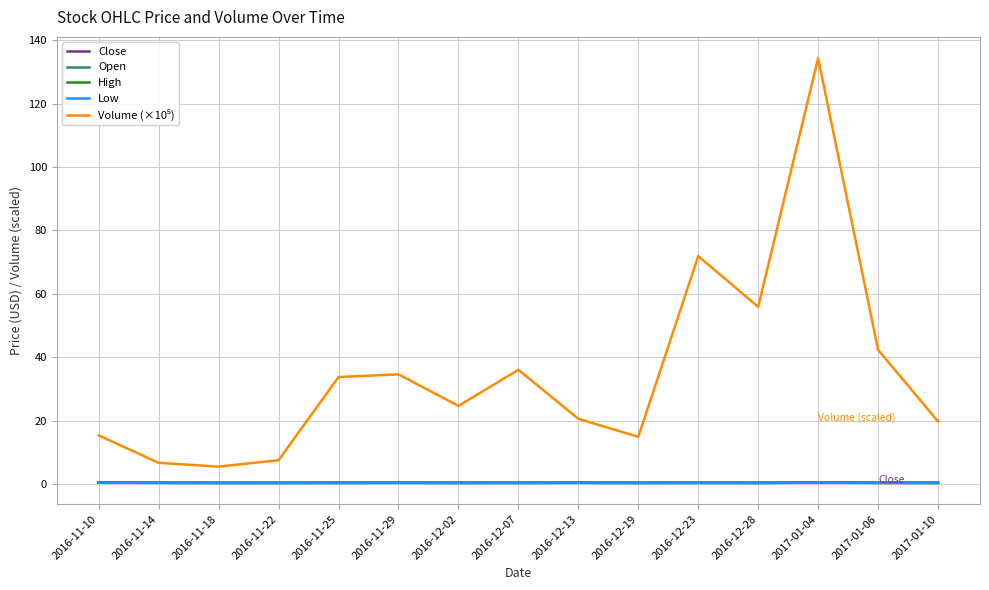

What is the sum of all Open values?

6.4